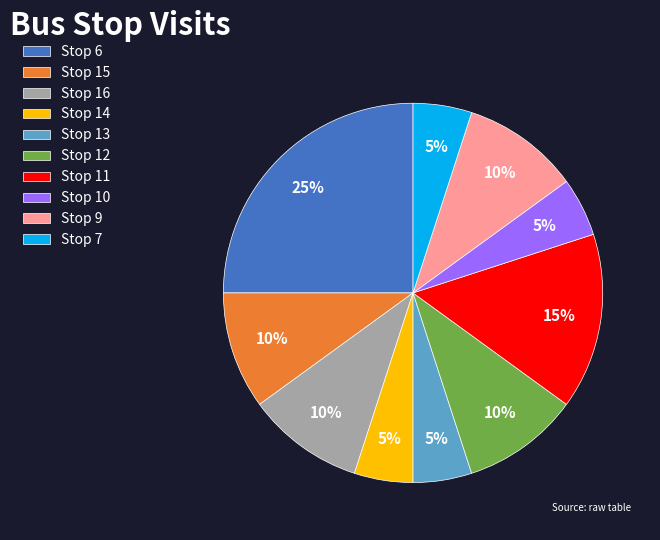

Does Stop 9 account for over 50% of the chart?

No